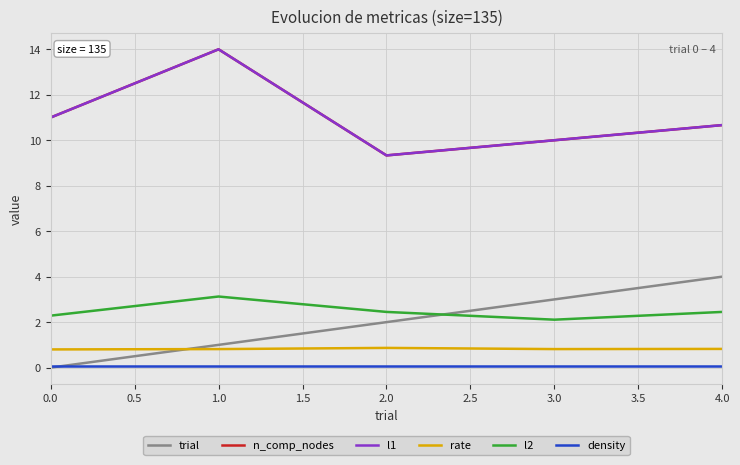

What is the difference between the highest and lowest values at 0.0?

11.0